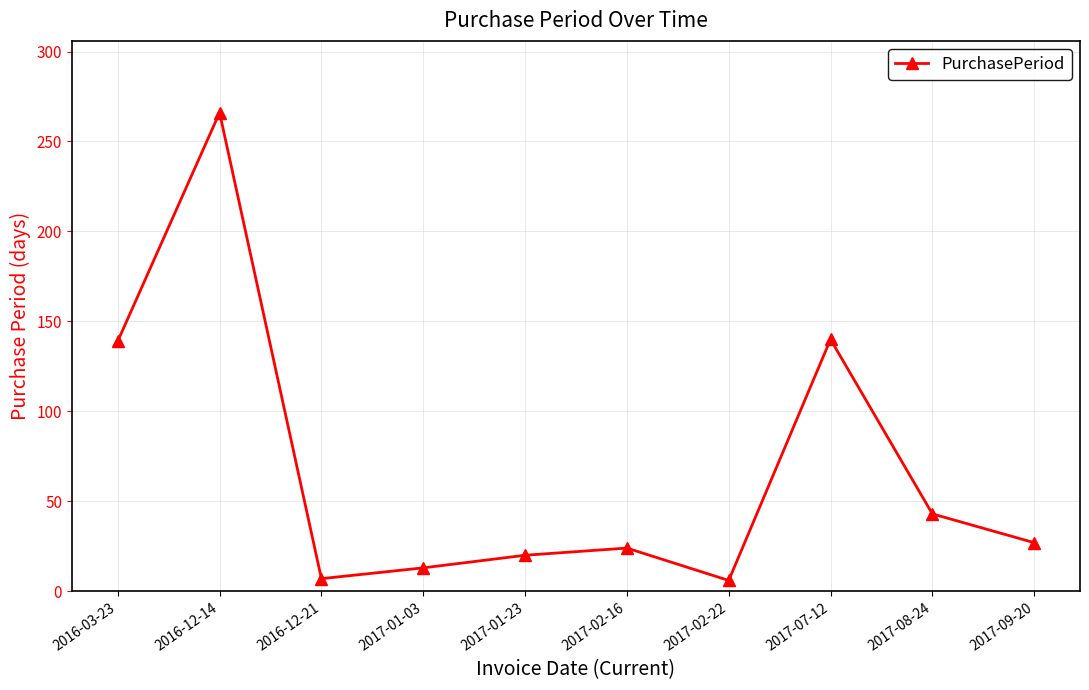

What is the maximum value shown in the chart?

266